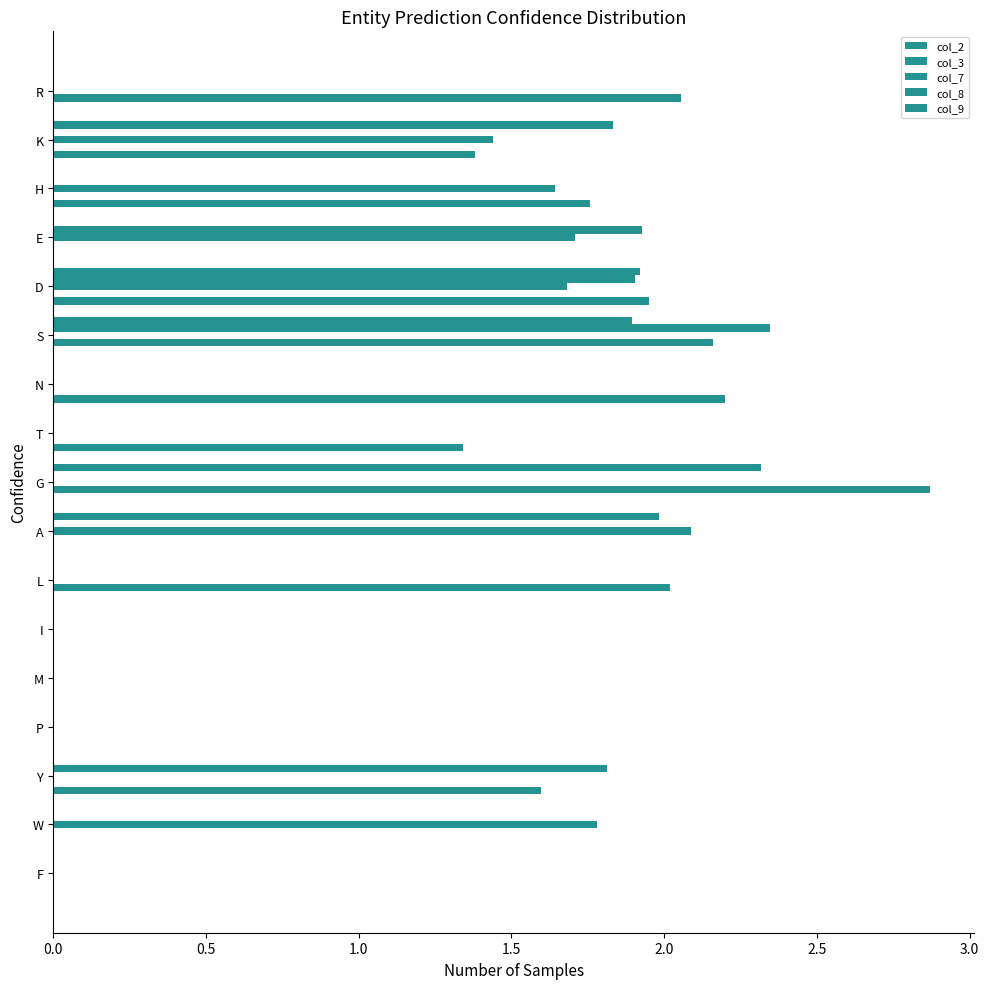

Count the number of data series in this chart.

5